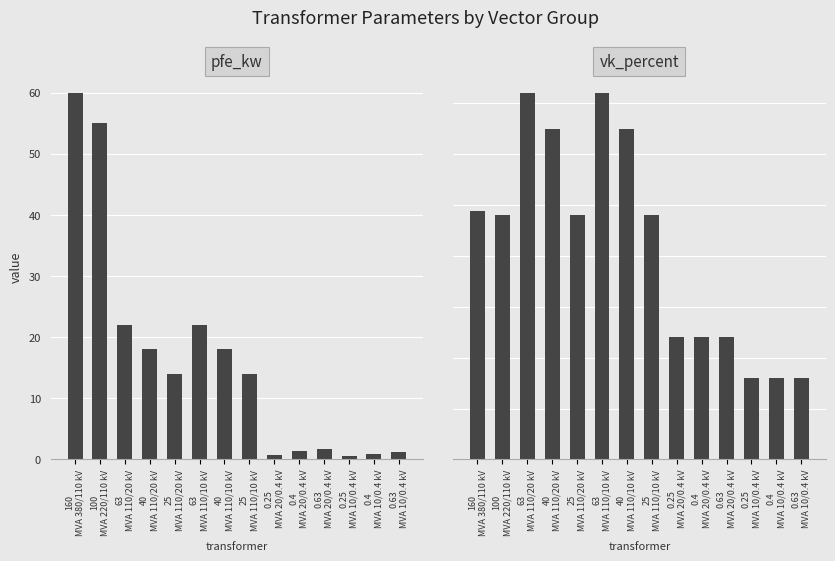

What is the greatest value displayed?

60.0